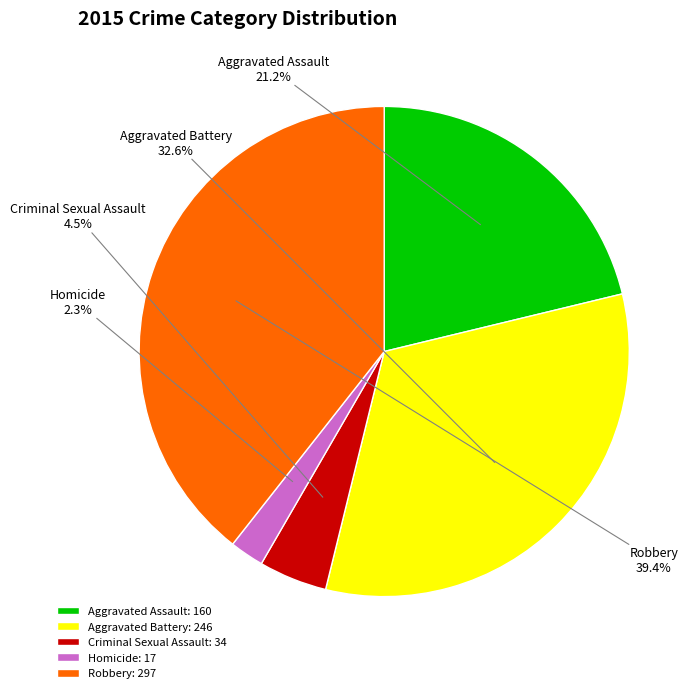

Does Aggravated Battery account for over 50% of the chart?

No